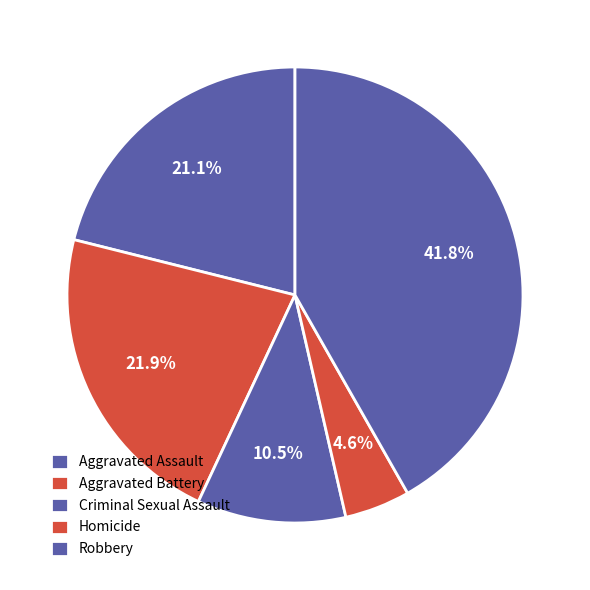

How many segments does this pie chart have?

5